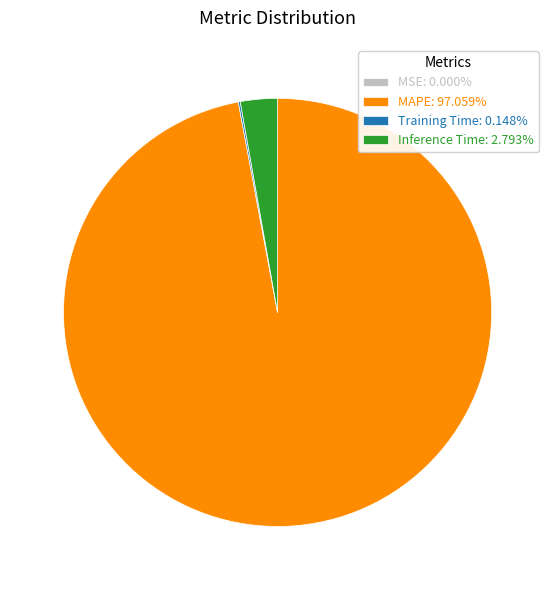

Is there any slice that represents more than half of the pie?

Yes